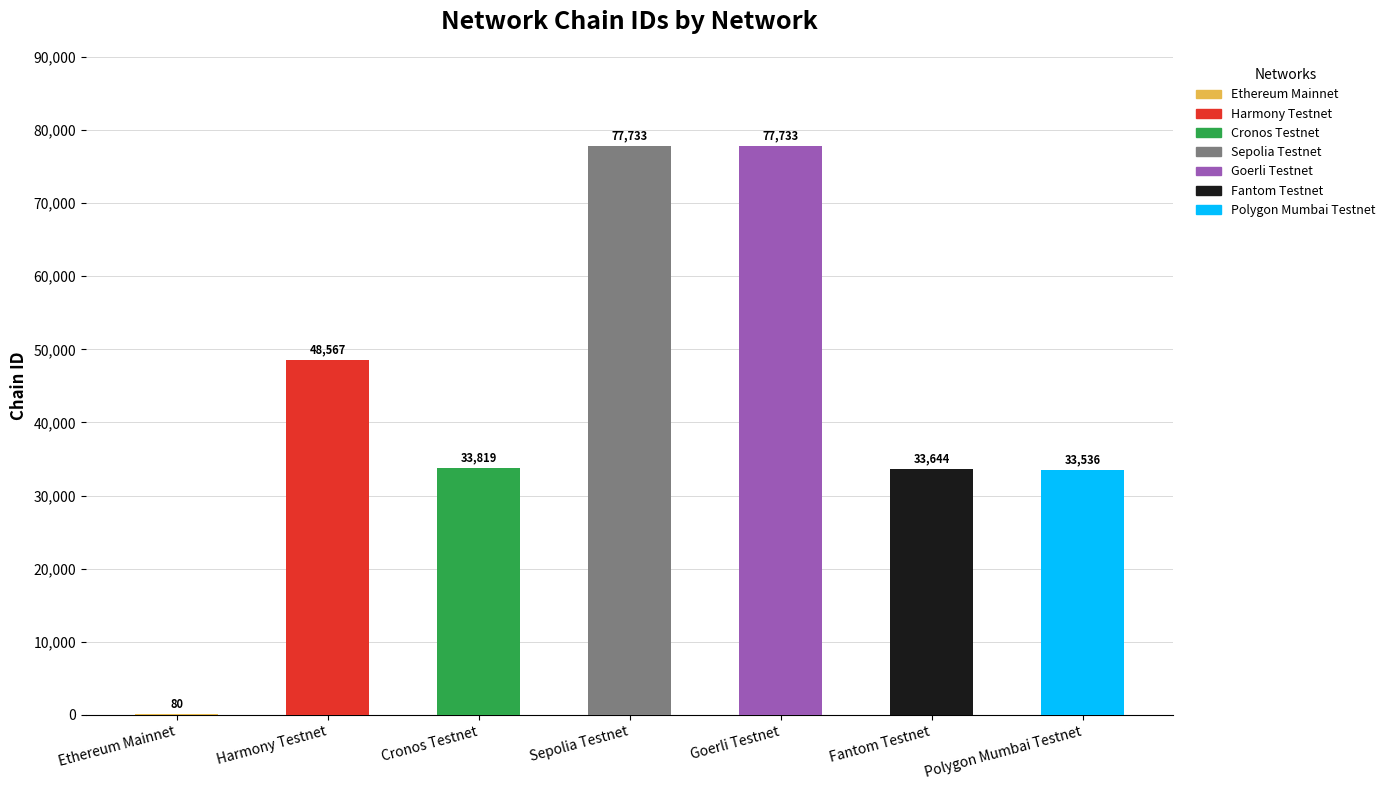

What is the sum of the values at Goerli Testnet and Cronos Testnet?

111552